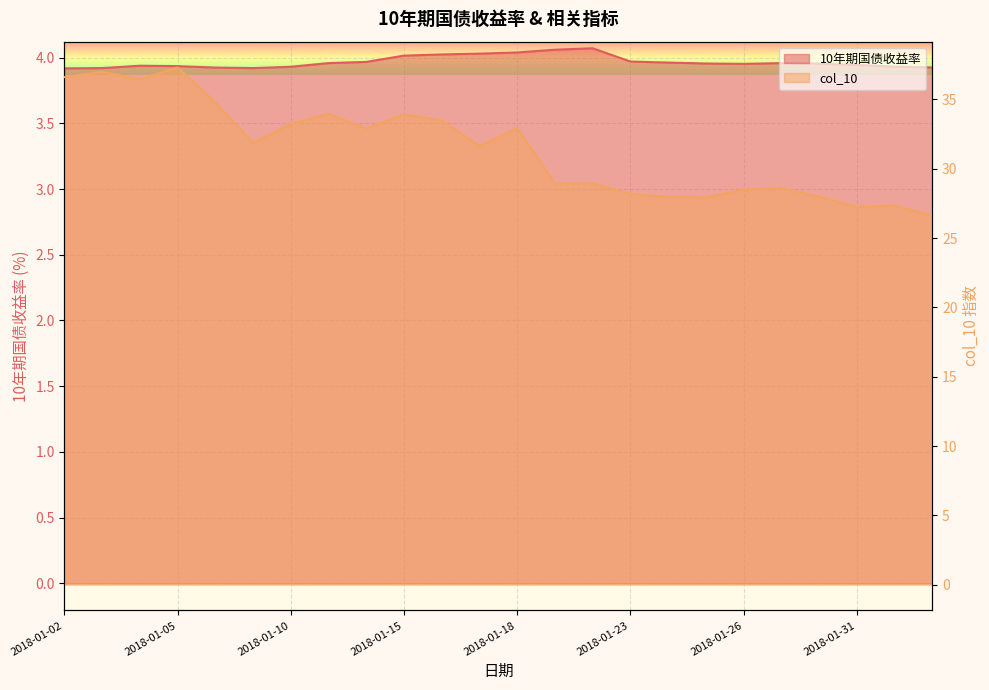

True or false: col_10 and 10年期国债收益率 intersect in this chart.

False